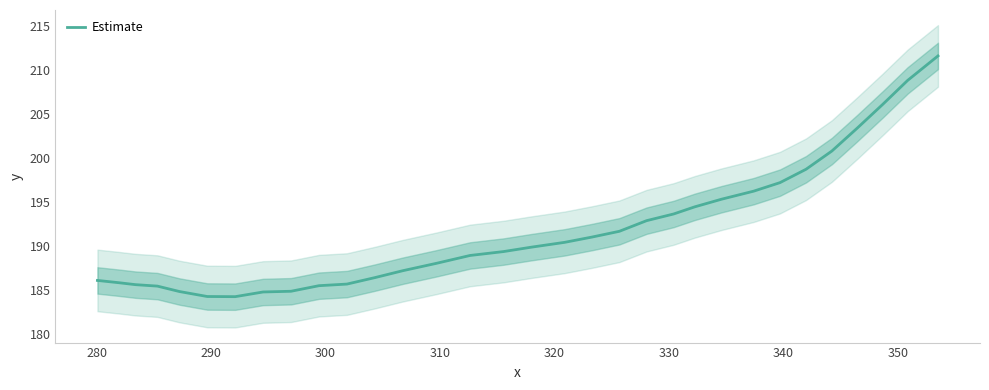

What is the difference between the maximum and second lowest values?

27.3